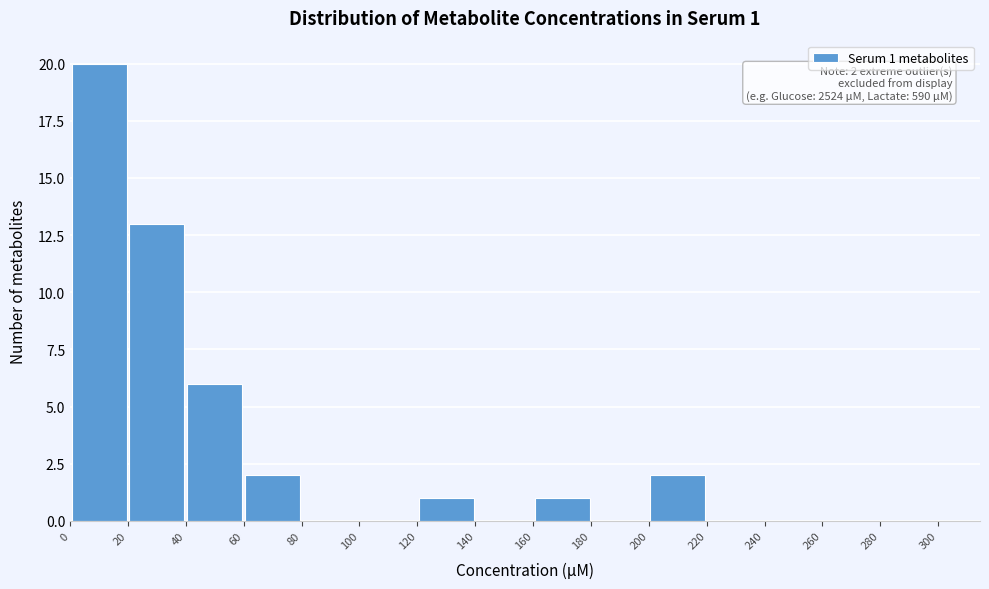

Over which range of the x-axis is the bar tallest?

0 to 20